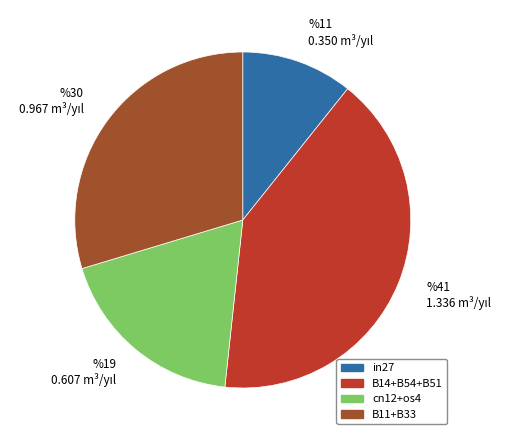

Rank the categories by value from lowest to highest.

in27, cn12+os4, B11+B33, B14+B54+B51